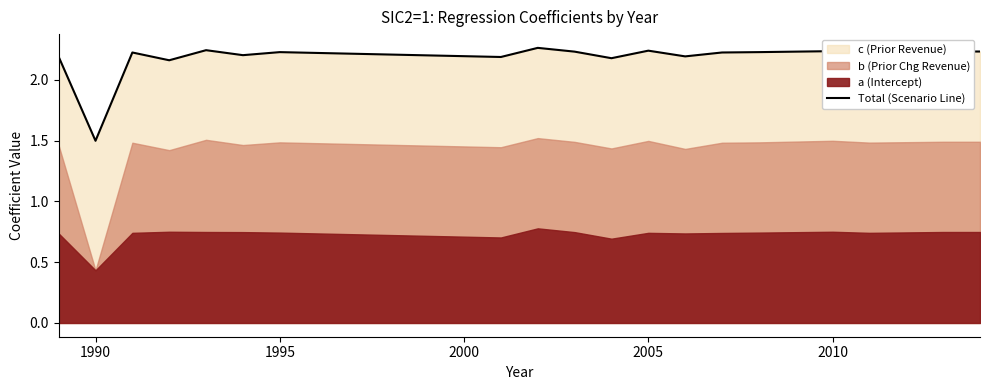

Which category has the lowest value in the Total (Scenario Line) series?

1990